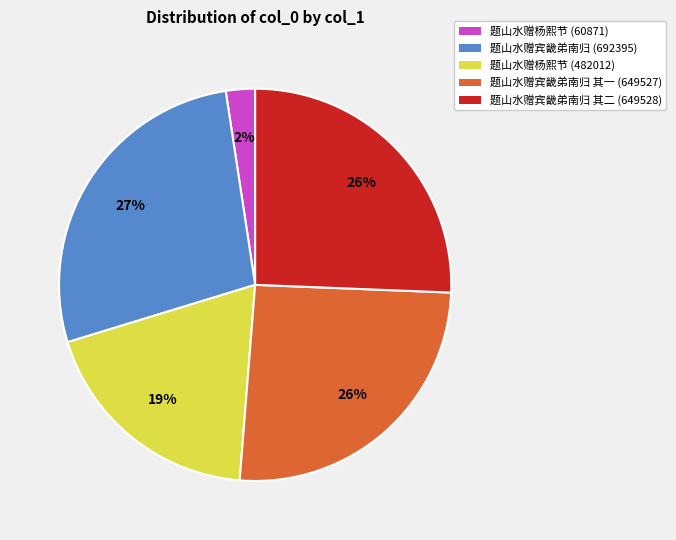

To the nearest percent, what percentage of the pie is 题山水赠宾畿弟南归 其一 (649527)?

26%